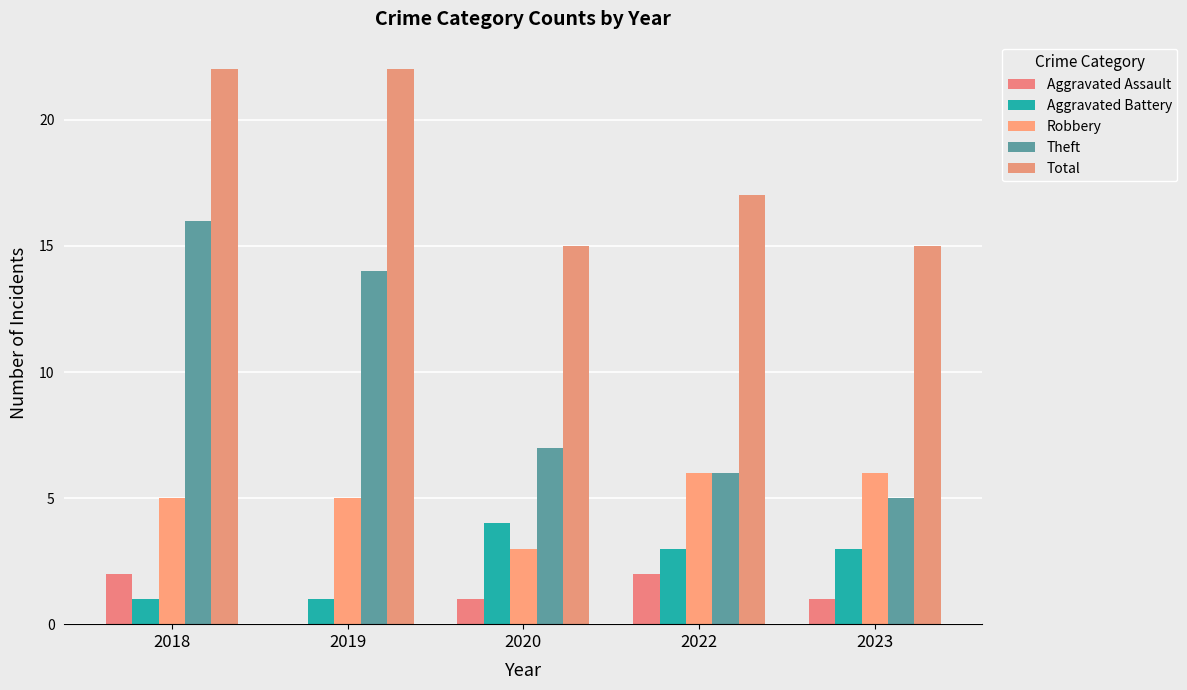

Rank the categories by Theft value from highest to lowest.

2018, 2019, 2020, 2022, 2023